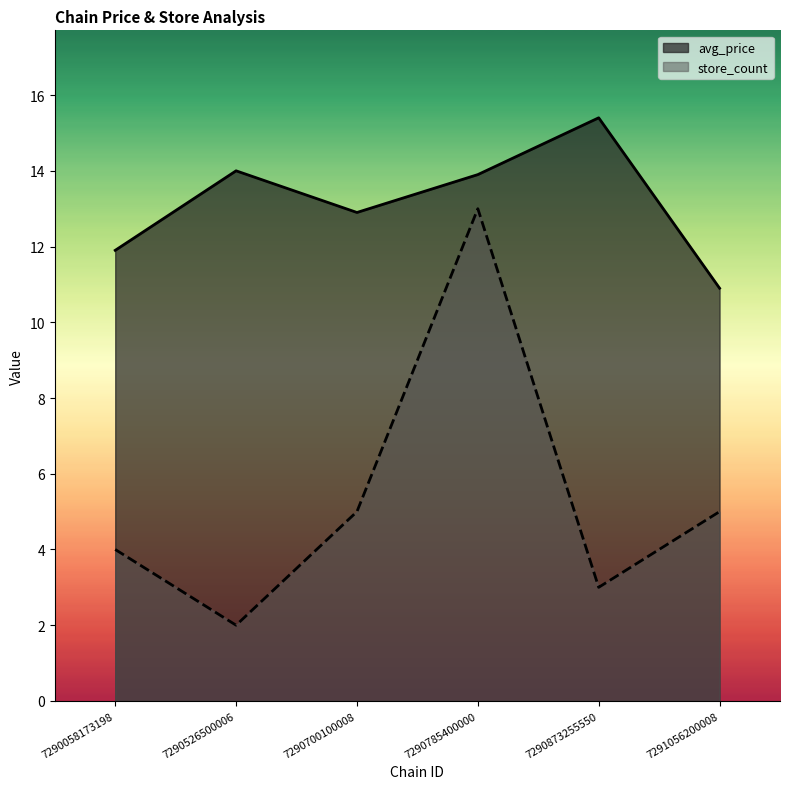

What is the spread (max minus min) of values at 7290785400000?

0.9